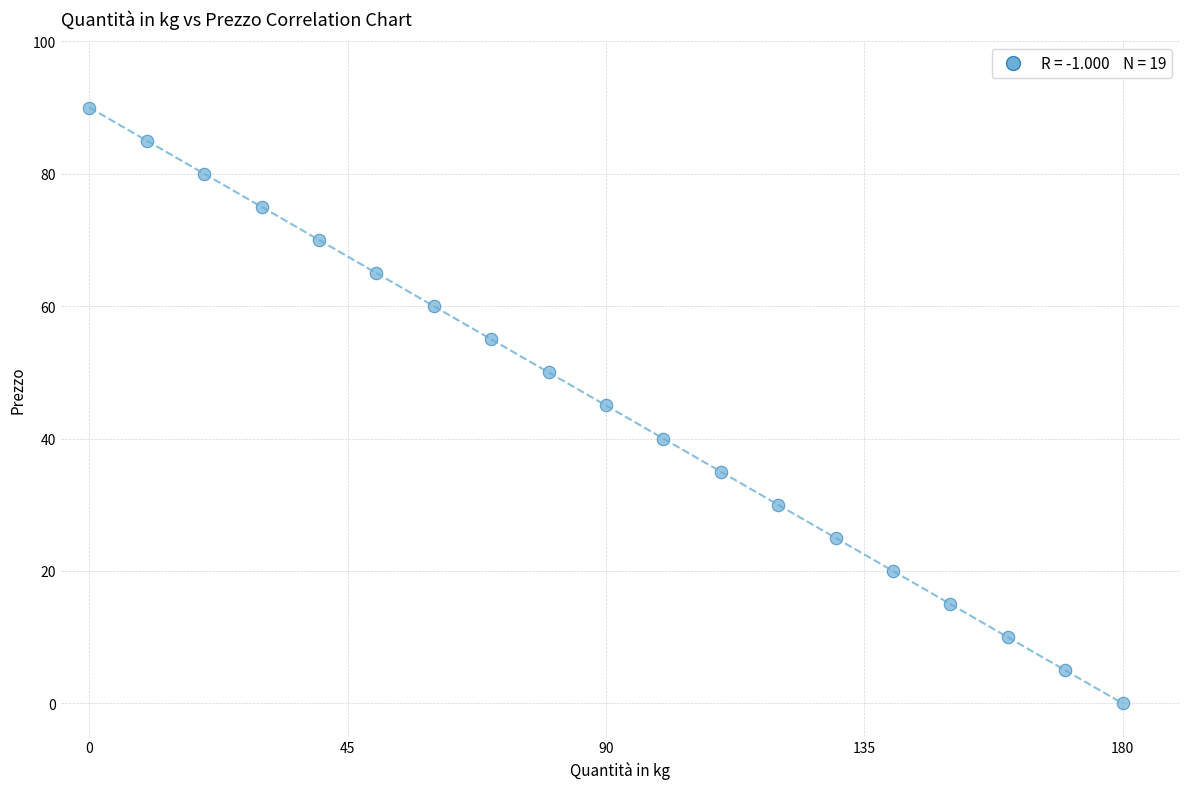

What is the range of Y values (max minus min)?

90